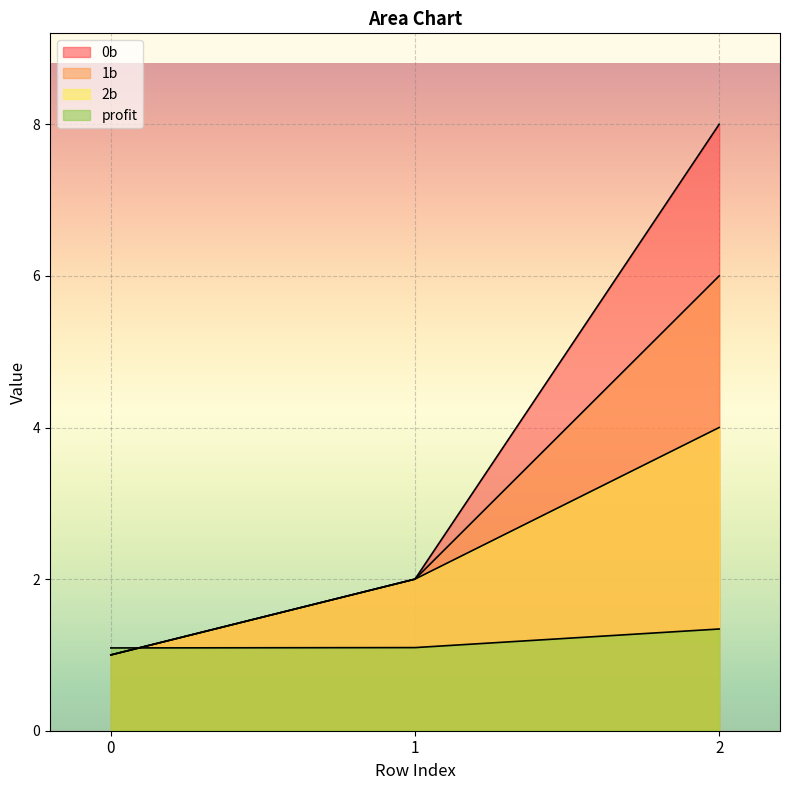

Rank the series by their average value, from highest to lowest.

0b, 1b, 2b, profit